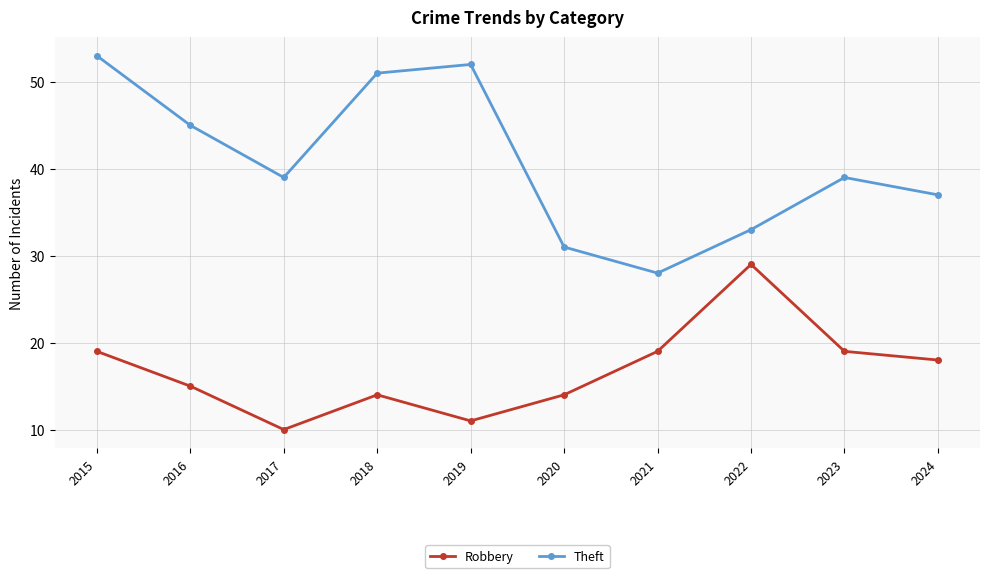

Which series has the widest spread of values?

Theft